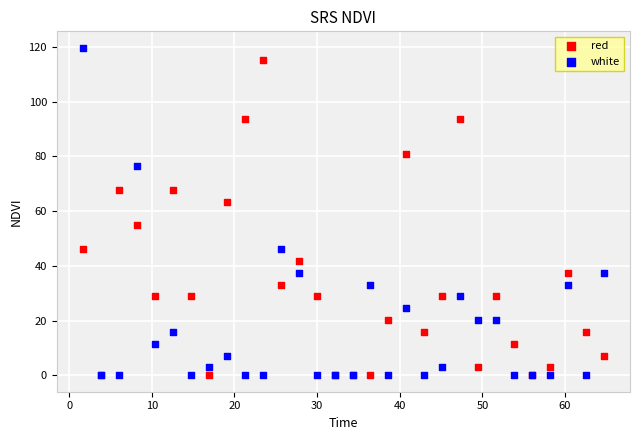

In the red series, what Y value is closest to 57?

54.8